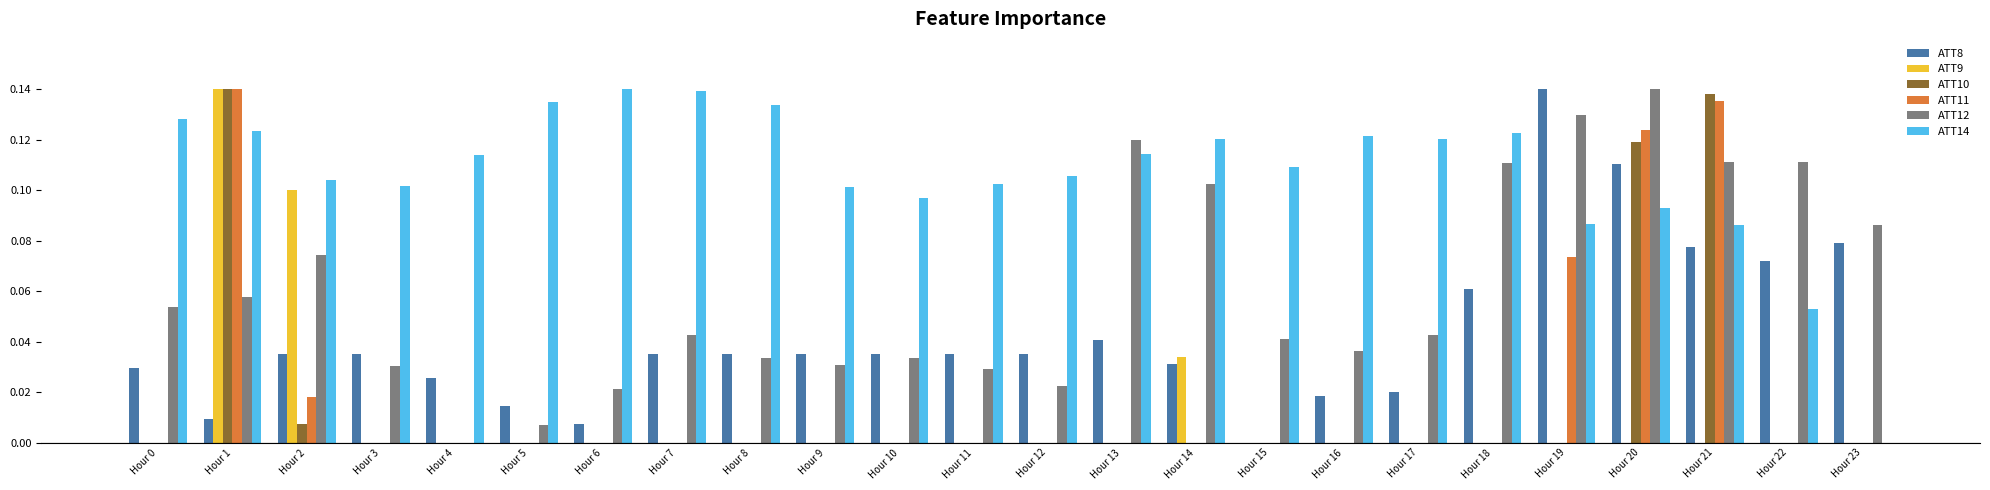

What is the sum of all ATT10 values?

0.4